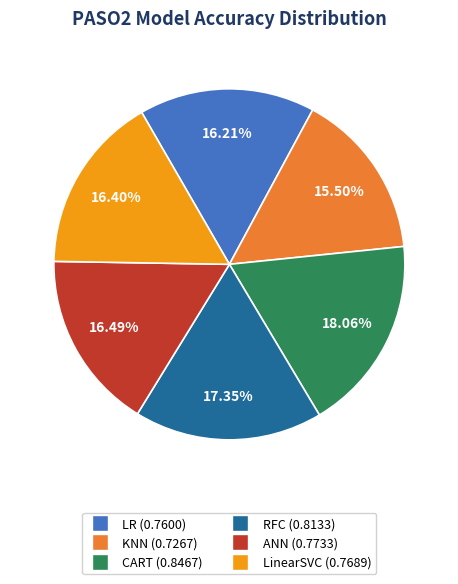

To the nearest percent, what is the difference between the largest and smallest slice percentages?

3%